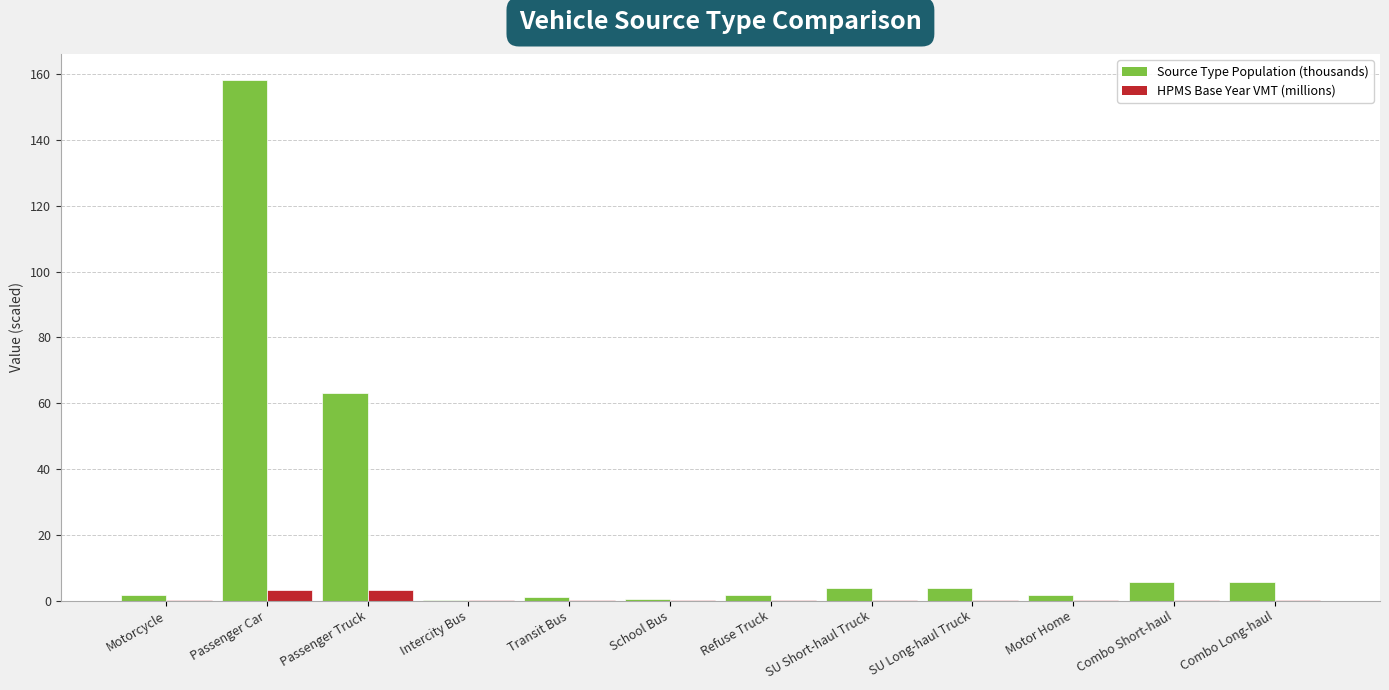

Read the HPMS Base Year VMT (millions) value at Passenger Truck.

3.3